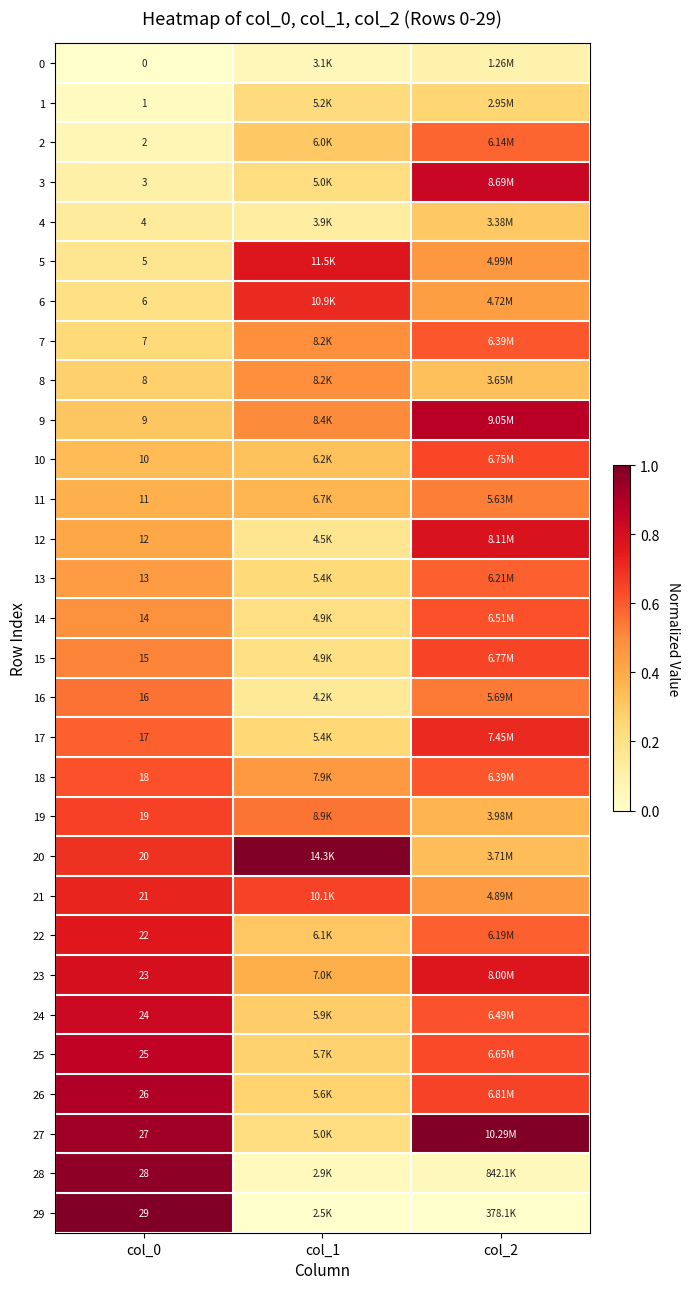

Rank the series by their maximum value, from highest to lowest.

20, 27, 29, 28, 26, 9, 25, 3, 24, 23, 12, 5, 22, 21, 17, 6, 19, 15, 10, 18, 14, 7, 13, 2, 16, 11, 8, 4, 1, 0